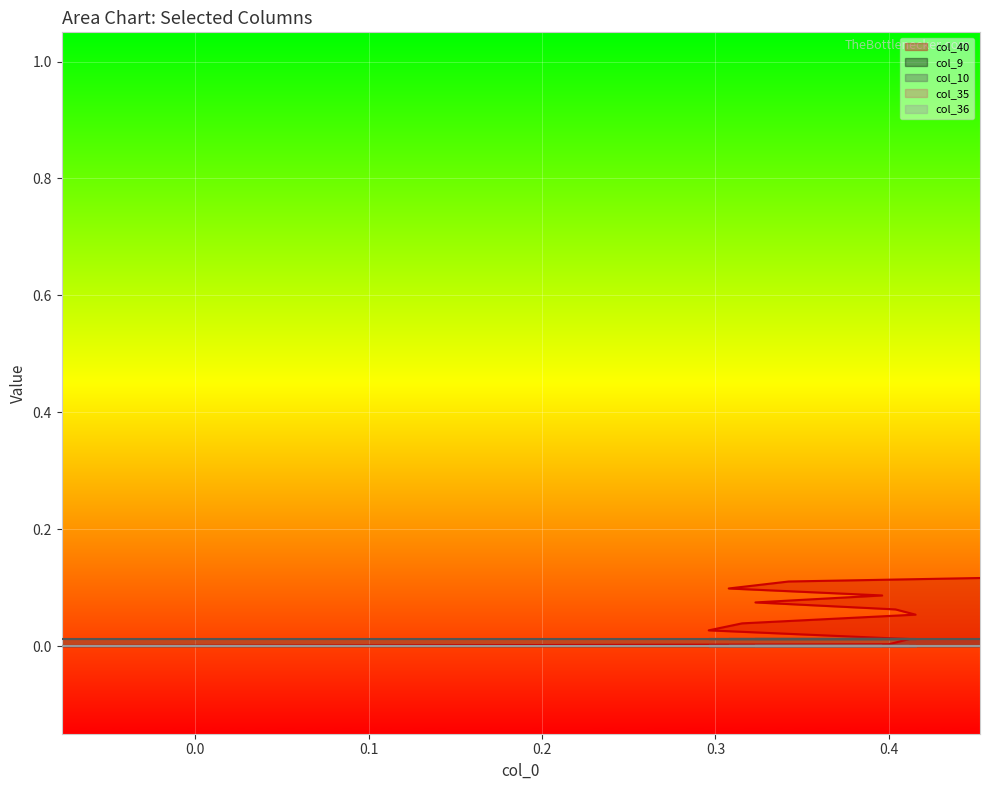

At which category is the sum across all series the highest?

39